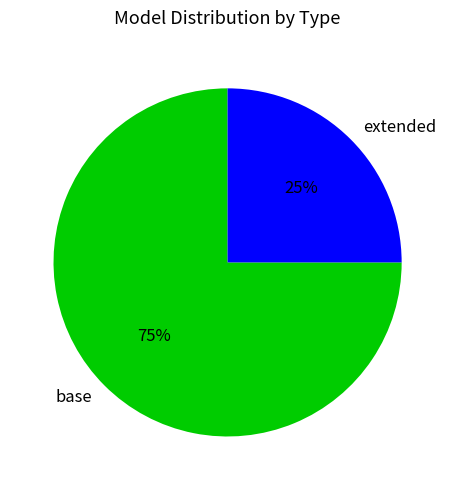

What is the smallest slice in the pie chart?

extended